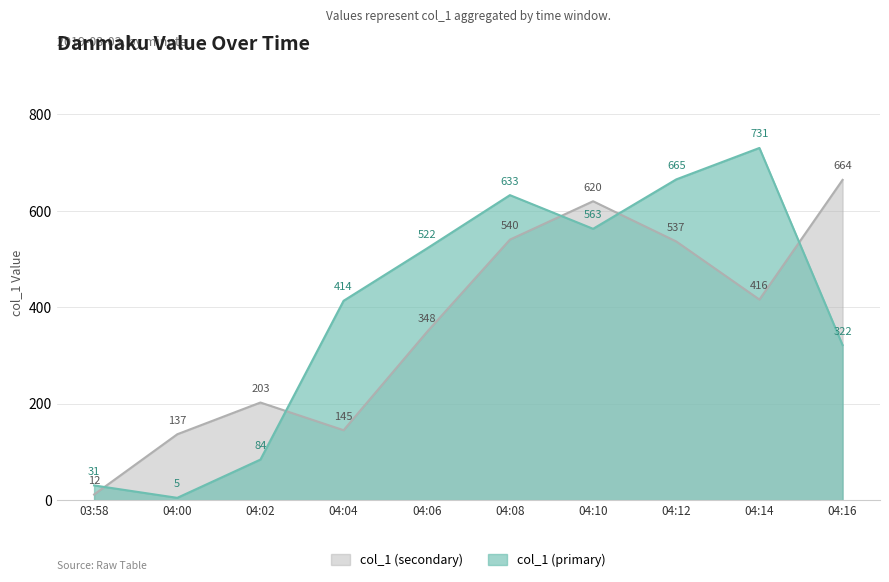

Reading right to left, extract all data points from this chart.

col_1 (primary): 321.6	730.5	665.3	562.8	632.7	521.8	413.5	84.2	4.8	30.6
col_1 (secondary): 664.3	416.1	536.6	620.0	540.4	348.4	145.1	202.5	136.7	11.7